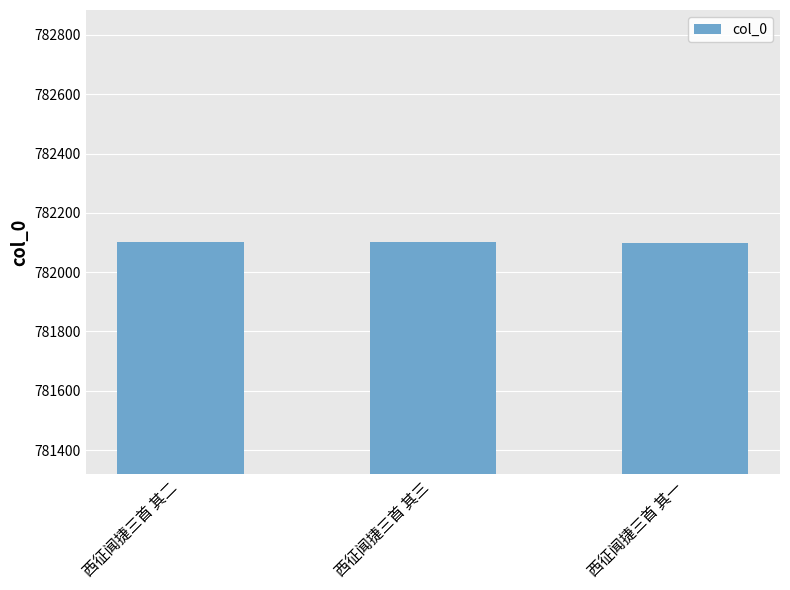

What is the ratio of the value at 西征闻捷三首 其二 to the value at 西征闻捷三首 其一?

1.0